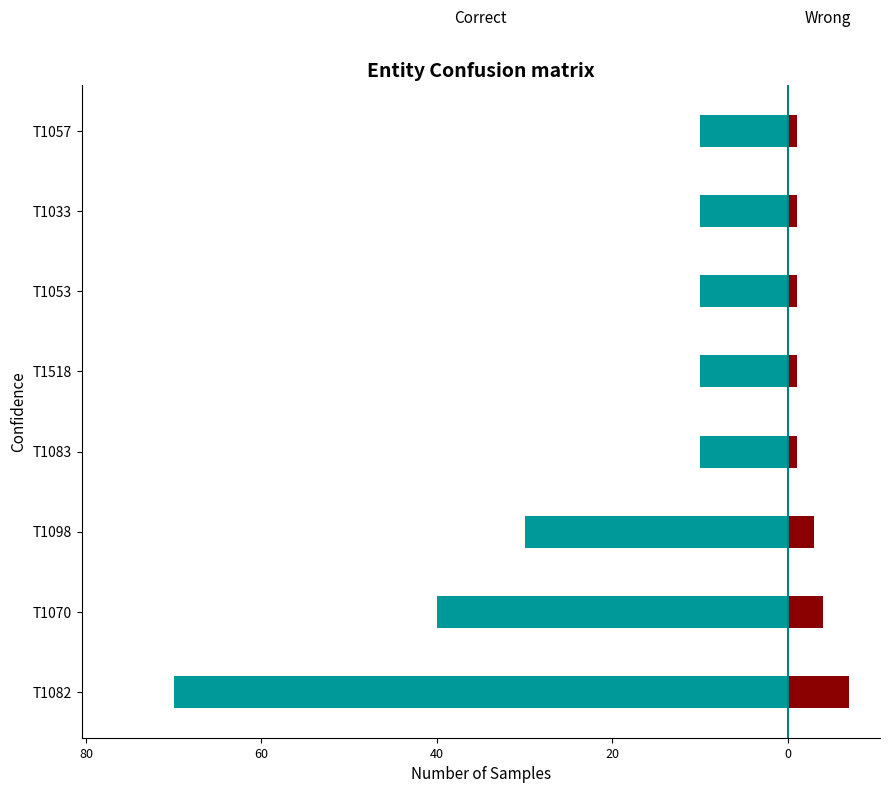

Reading left to right, what are all the values shown in this chart?

Correct: -70	-40	-30	-10	-10	-10	-10	-10
Wrong: 7	4	3	1	1	1	1	1